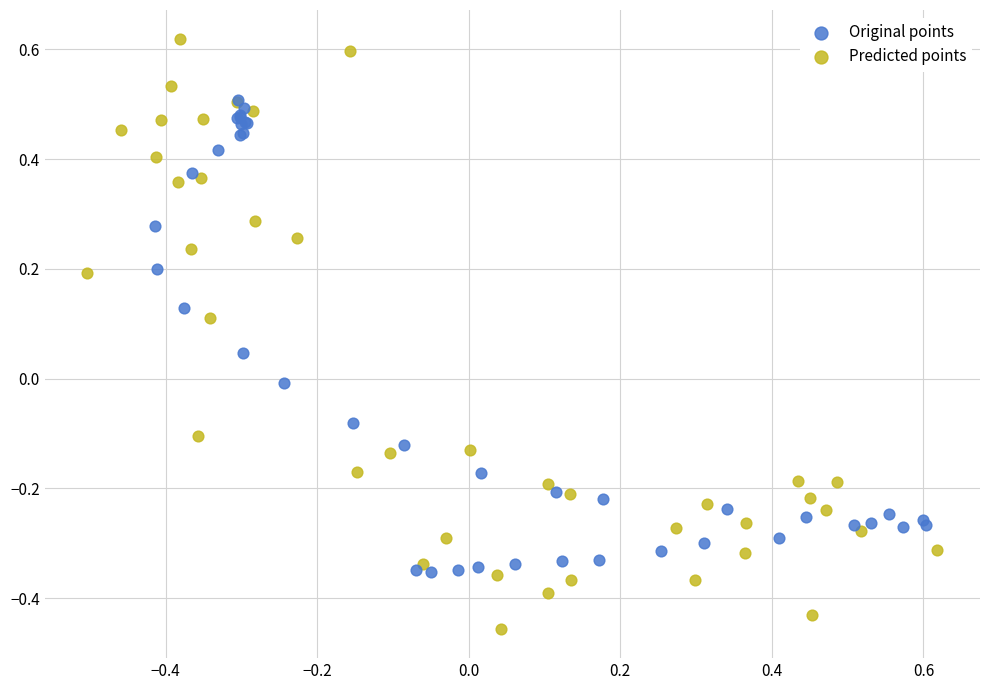

Which series reaches the maximum Y coordinate?

Predicted points